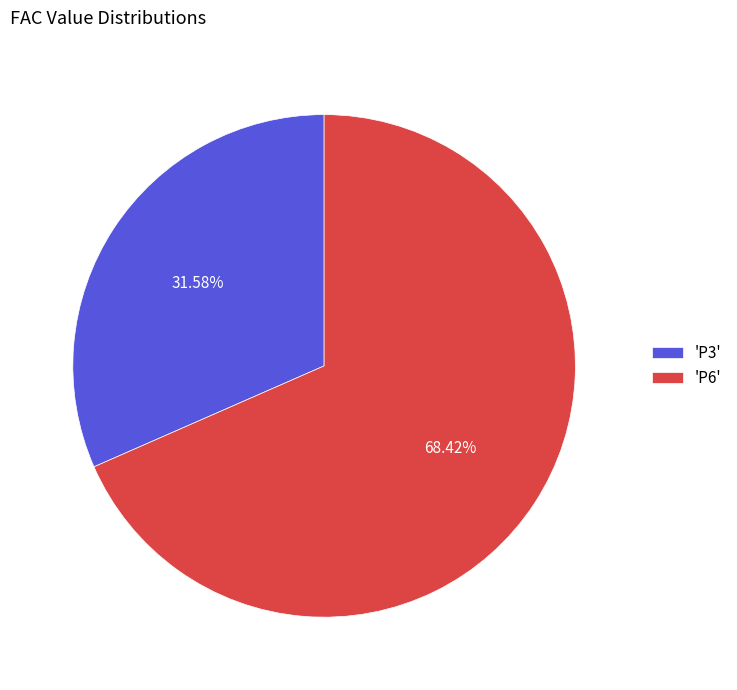

Which slice is the largest?

'P6'